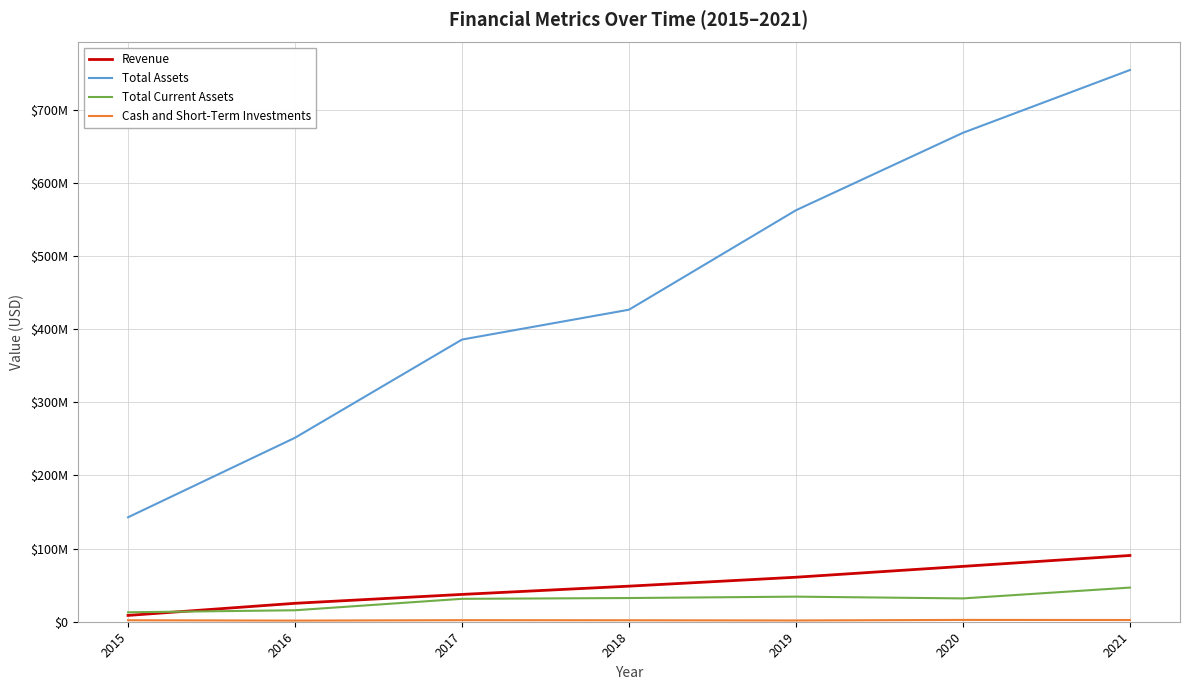

Reading left to right, list all the values displayed in this chart.

Revenue: 2015=8632000	2016=25197000	2017=37343000	2018=48630000	2019=60849000	2020=75684000	2021=90579000
Total Assets: 2015=142803000	2016=251529000	2017=385766000	2018=426570000	2019=562531000	2020=668402000	2021=754233000
Total Current Assets: 2015=12915000	2016=15676000	2017=31324000	2018=32401000	2019=34299000	2020=31875000	2021=46683000
Cash and Short-Term Investments: 2015=2018000	2016=1568000	2017=2130000	2018=2007000	2019=1730000	2020=2483000	2021=2351000